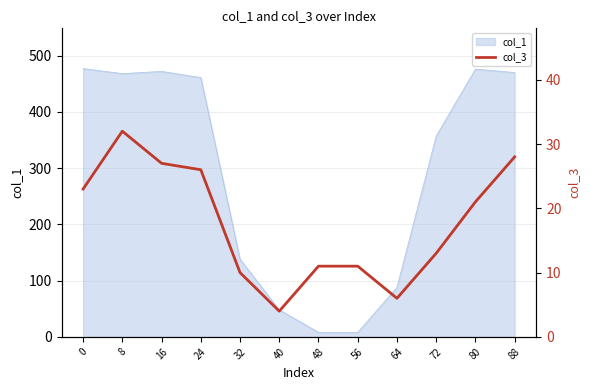

What is the highest value of the col_1 series?

477